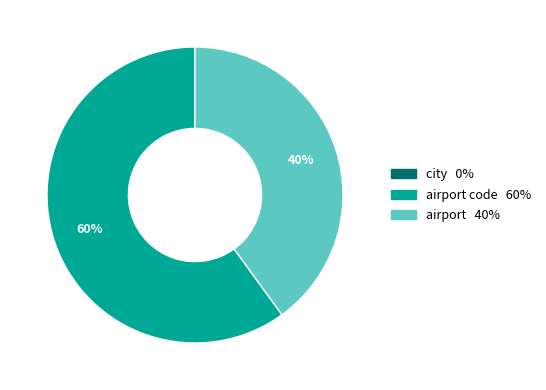

To the nearest percent, what is the difference between the largest and smallest slice percentages?

20%